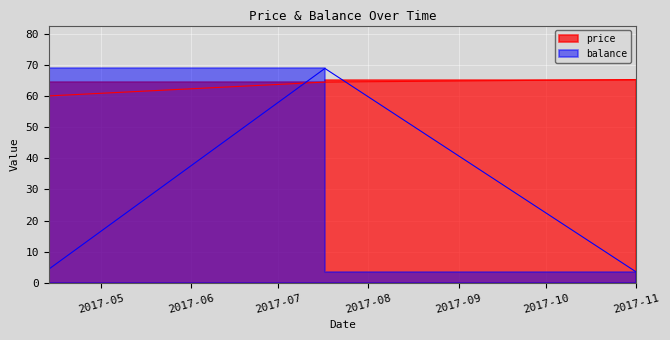

What is the label of the 1st point from the left?

2017-04-13